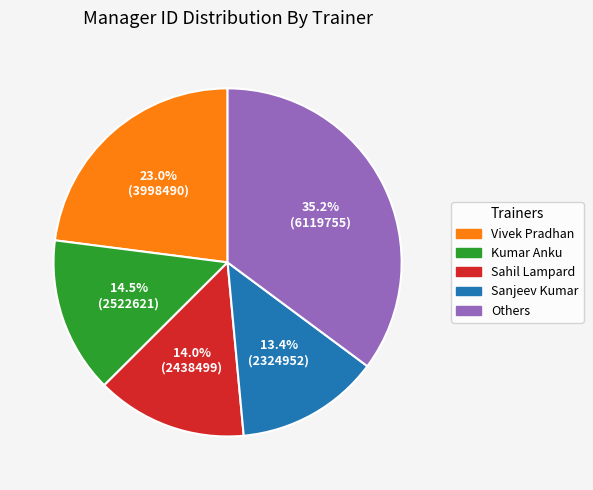

Does any single category account for the majority?

No